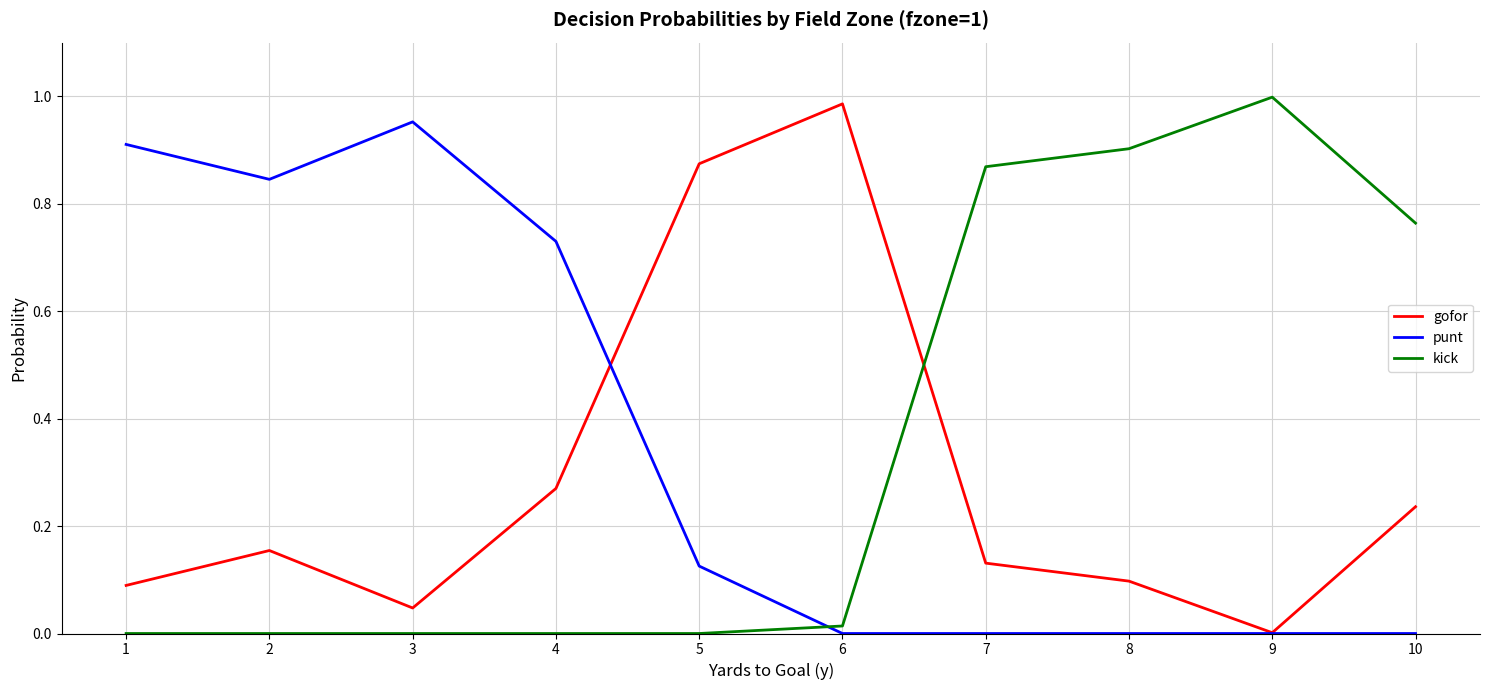

Does the chart display data point markers on the line(s)?

No